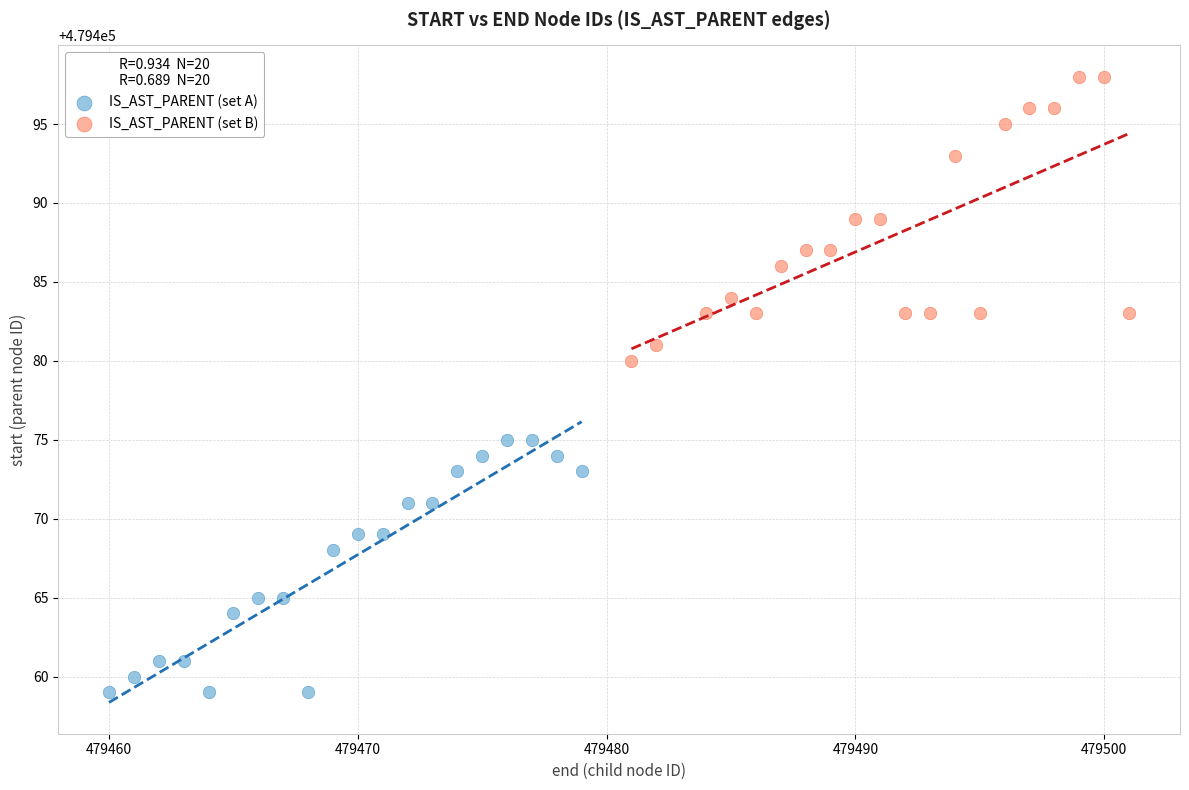

Which series contains the lowest Y value?

IS_AST_PARENT (set A)